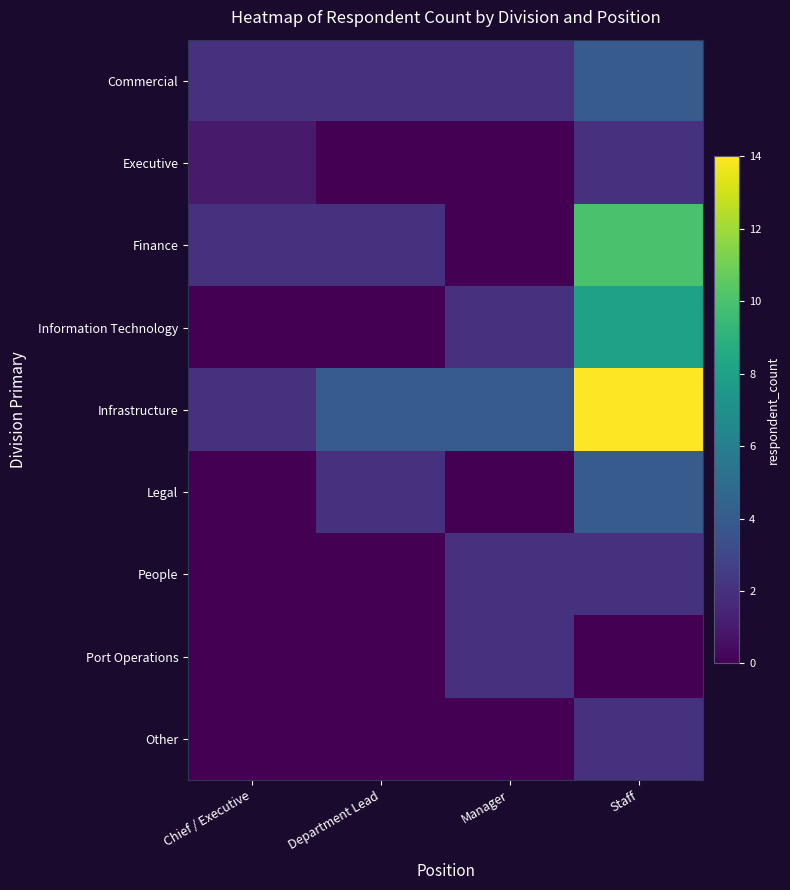

Reading left to right, list all the values displayed in this chart.

Commercial: Chief / Executive=2	Department Lead=2	Manager=2	Staff=4
Executive: Chief / Executive=1	Department Lead=0	Manager=0	Staff=2
Finance: Chief / Executive=2	Department Lead=2	Manager=0	Staff=10
Information Technology: Chief / Executive=0	Department Lead=0	Manager=2	Staff=8
Infrastructure: Chief / Executive=2	Department Lead=4	Manager=4	Staff=14
Legal: Chief / Executive=0	Department Lead=2	Manager=0	Staff=4
People: Chief / Executive=0	Department Lead=0	Manager=2	Staff=2
Port Operations: Chief / Executive=0	Department Lead=0	Manager=2	Staff=0
Other: Chief / Executive=0	Department Lead=0	Manager=0	Staff=2